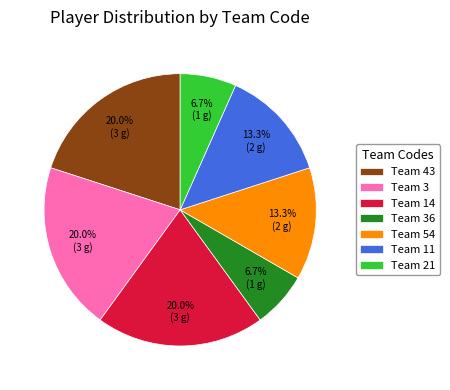

Do Team 21 and Team 11 together represent more than half of the pie?

No